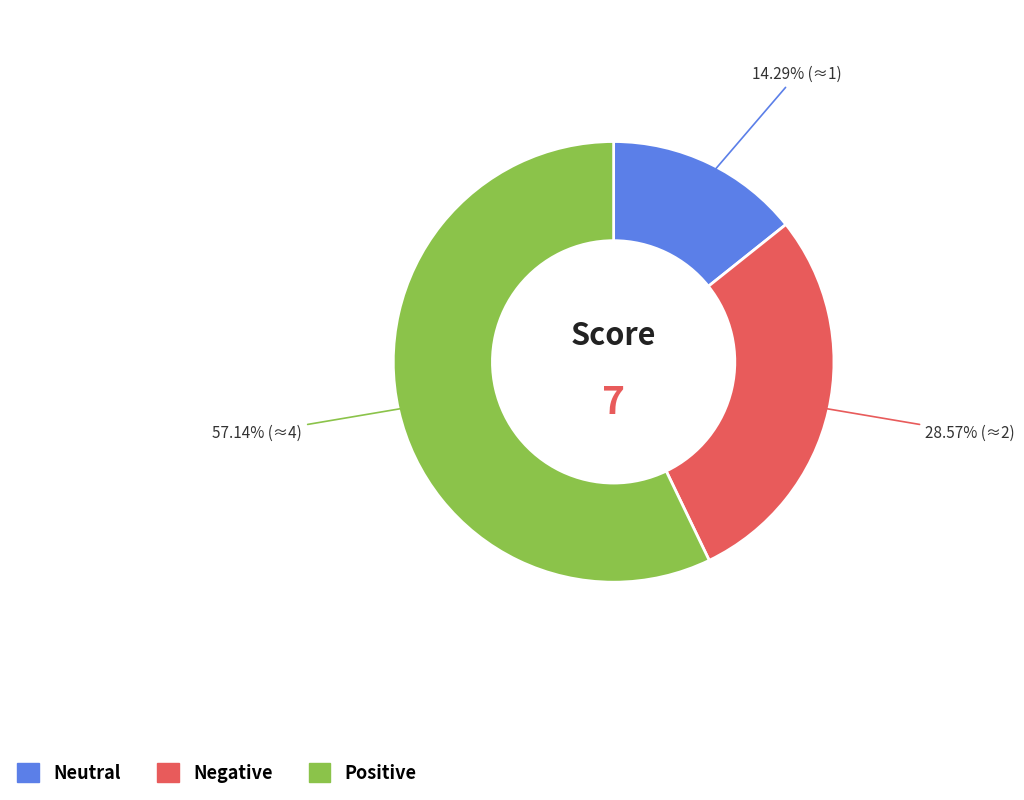

Does any single category account for the majority?

Yes